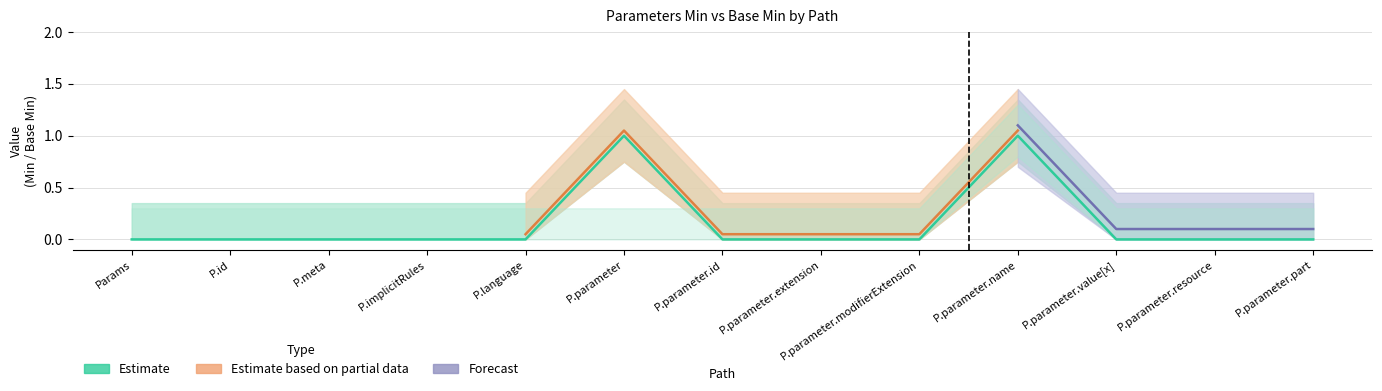

True or false: the data shows 0 at P.parameter.value[x].

True